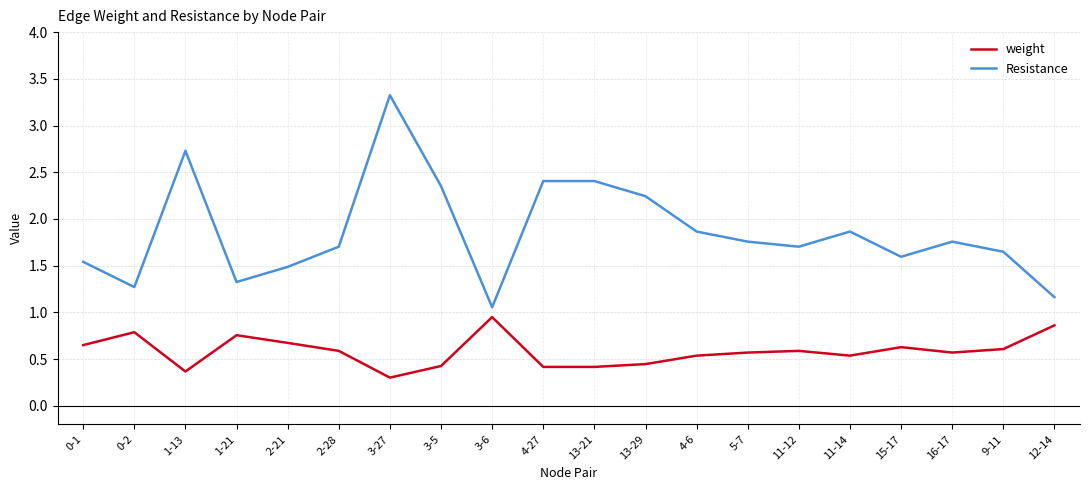

Is it true that weight equals 0.7 at 2-21?

True